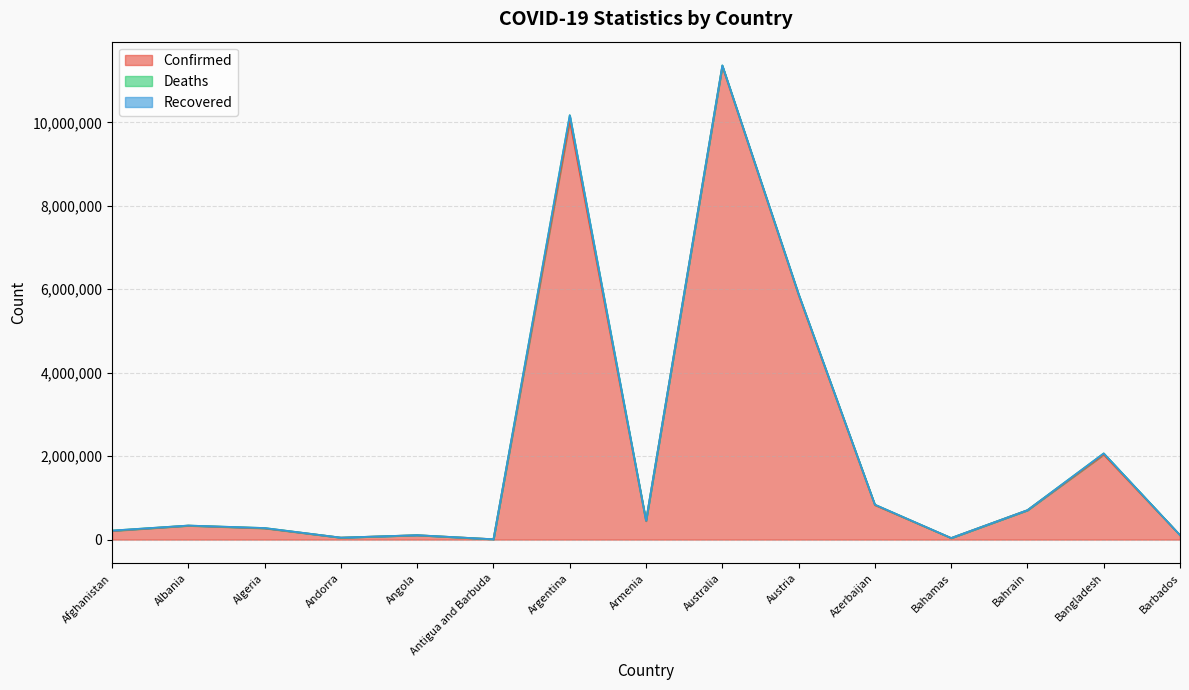

In Deaths, how many points are lower than both neighbors (excluding endpoints)?

5